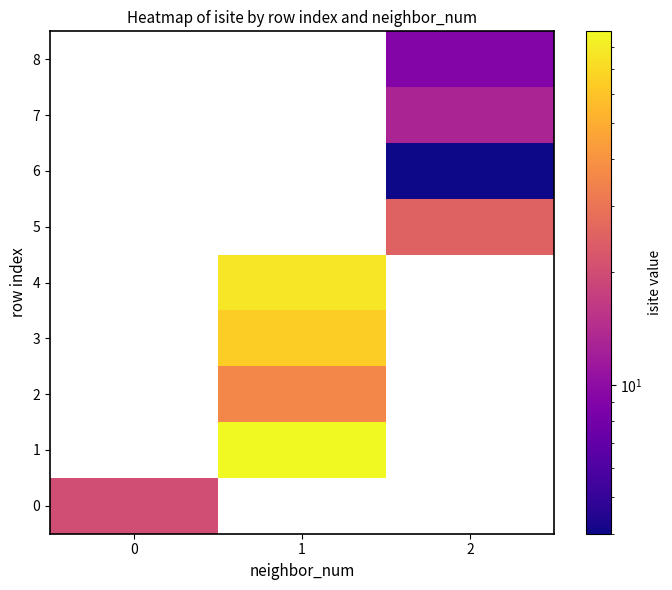

Is the value of 3 at 1 greater than the value of 0 at 1?

No